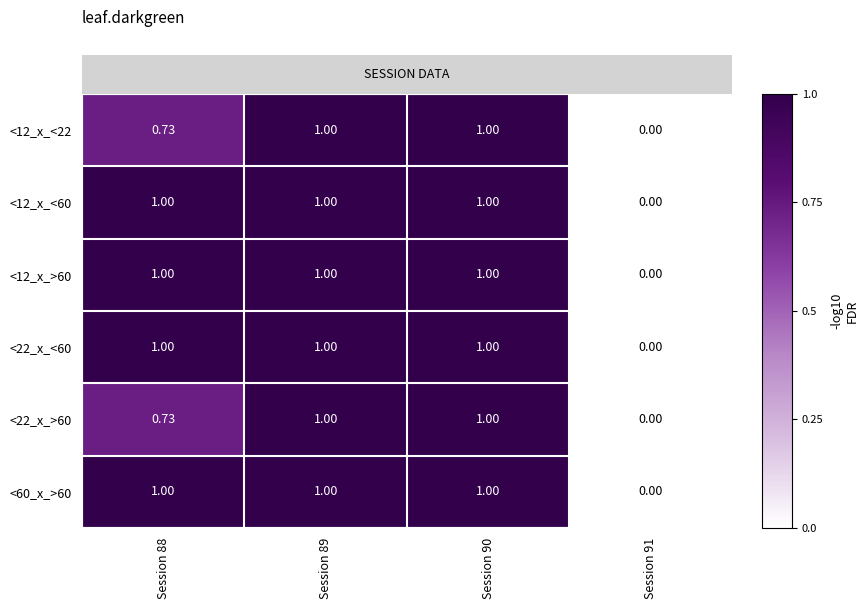

At which category does the chart reach its peak across all series?

Session 90